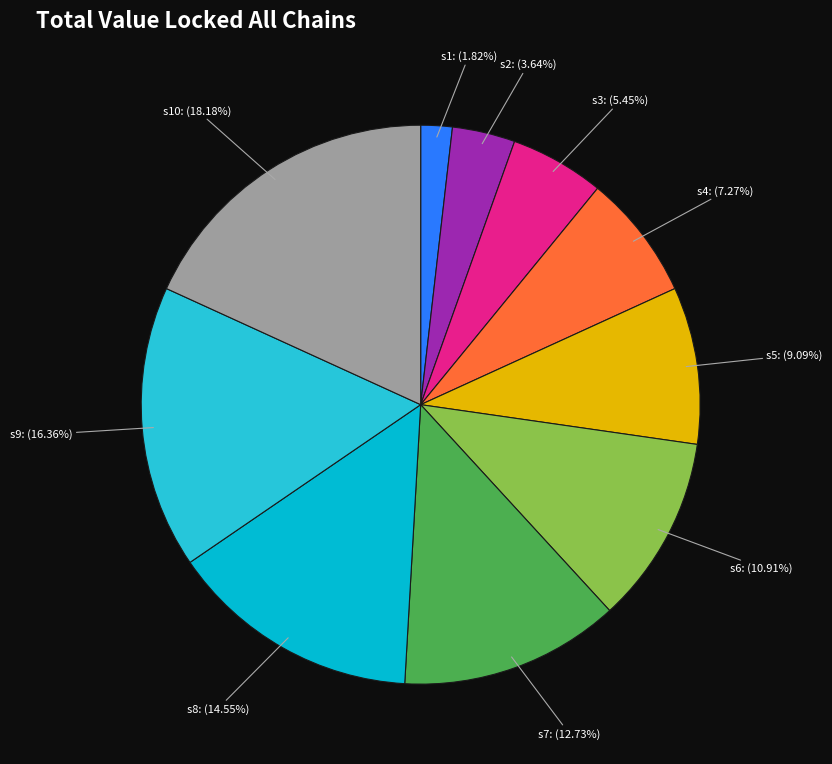

To the nearest percent, what is the combined percentage of s3 and s1?

7%